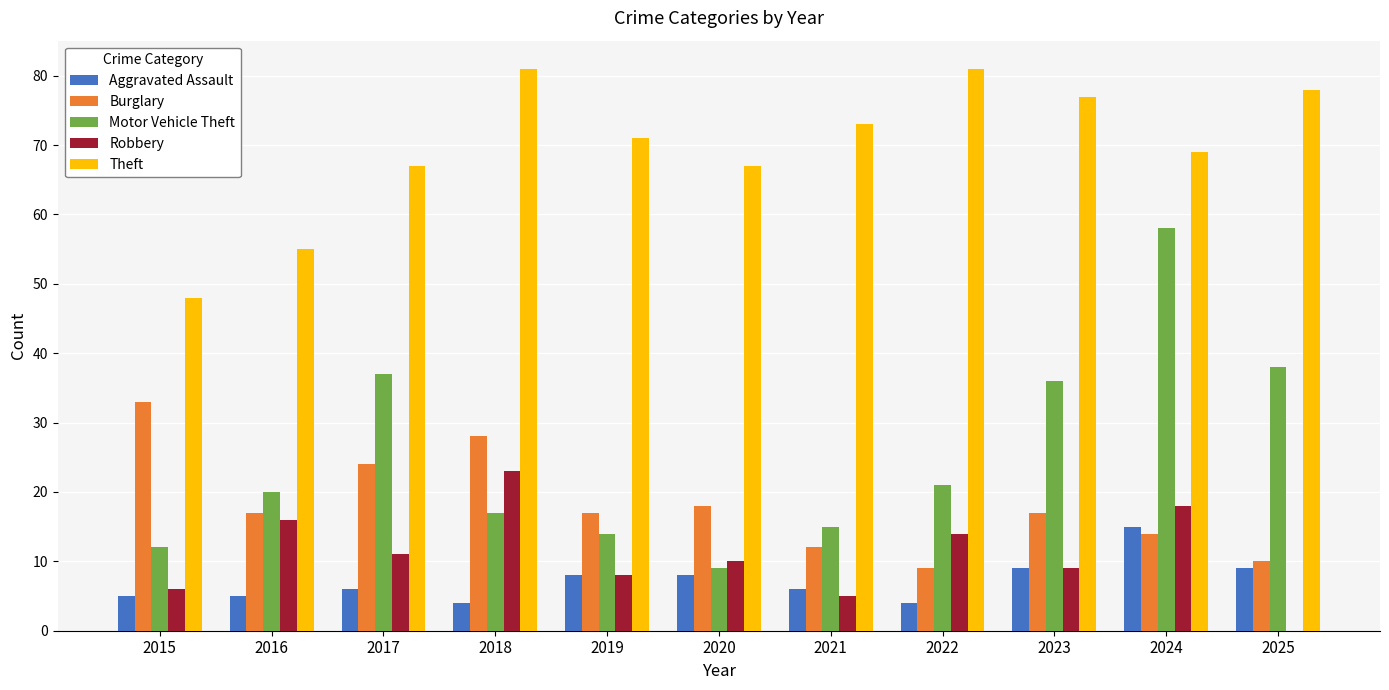

What is the average value of the Aggravated Assault series?

7